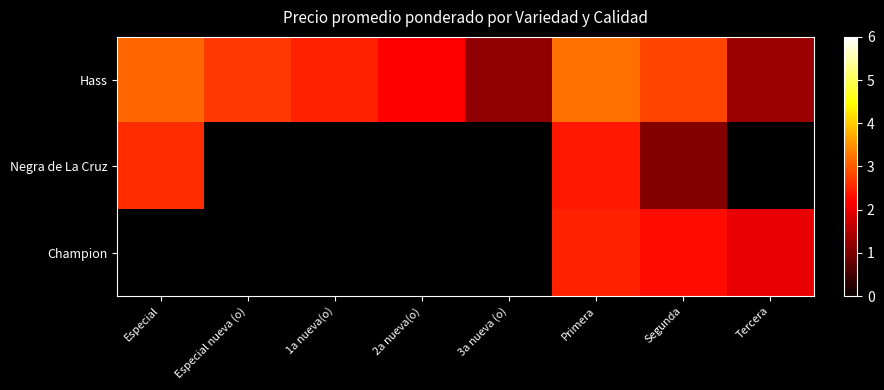

Count the number of data series in this chart.

3